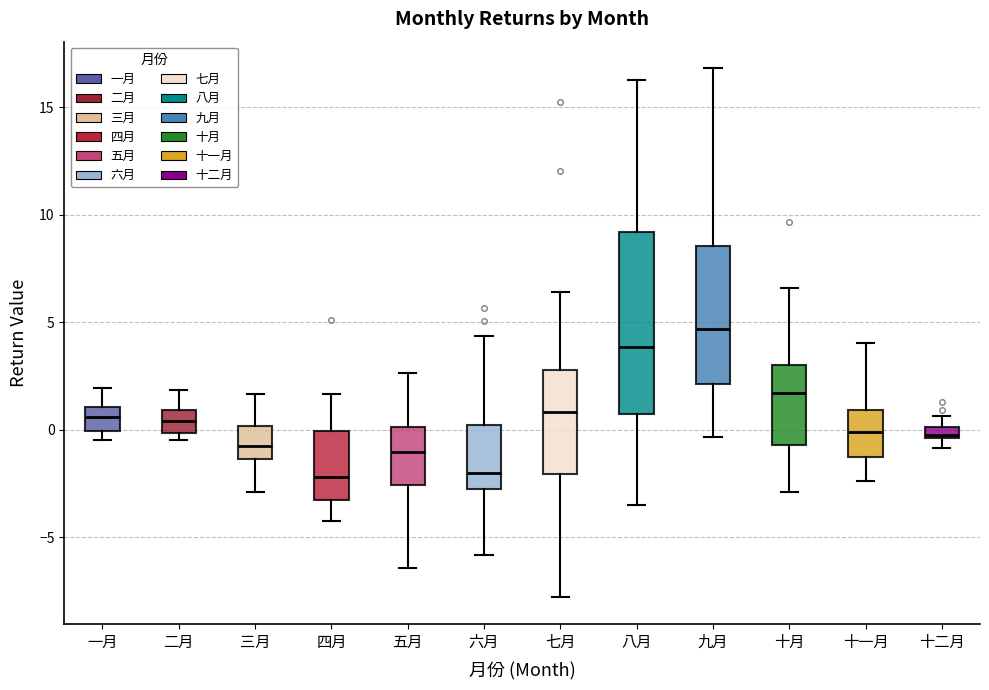

Which box is the tallest, from its lower edge to its upper edge?

八月